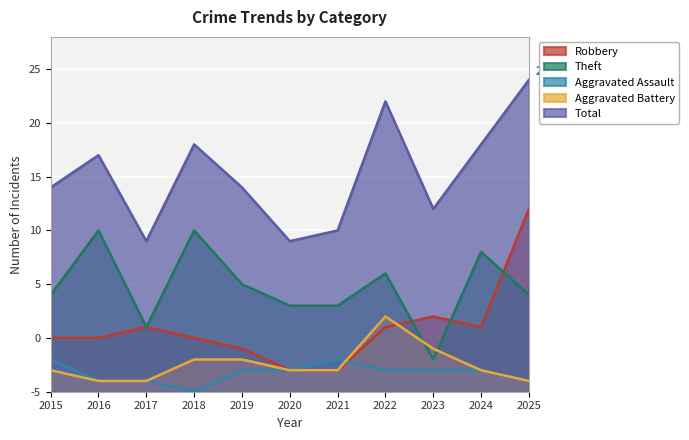

What are all the series names shown in the legend?

Robbery, Theft, Aggravated Assault, Aggravated Battery, Total